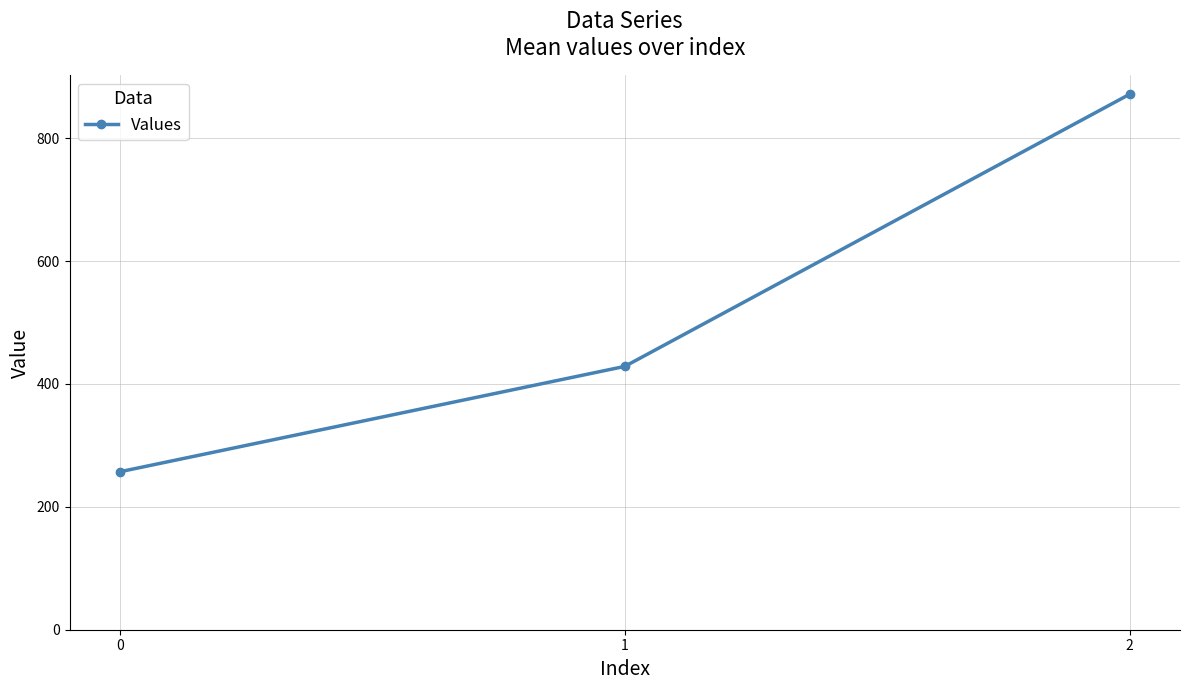

How many data points are above 428?

2